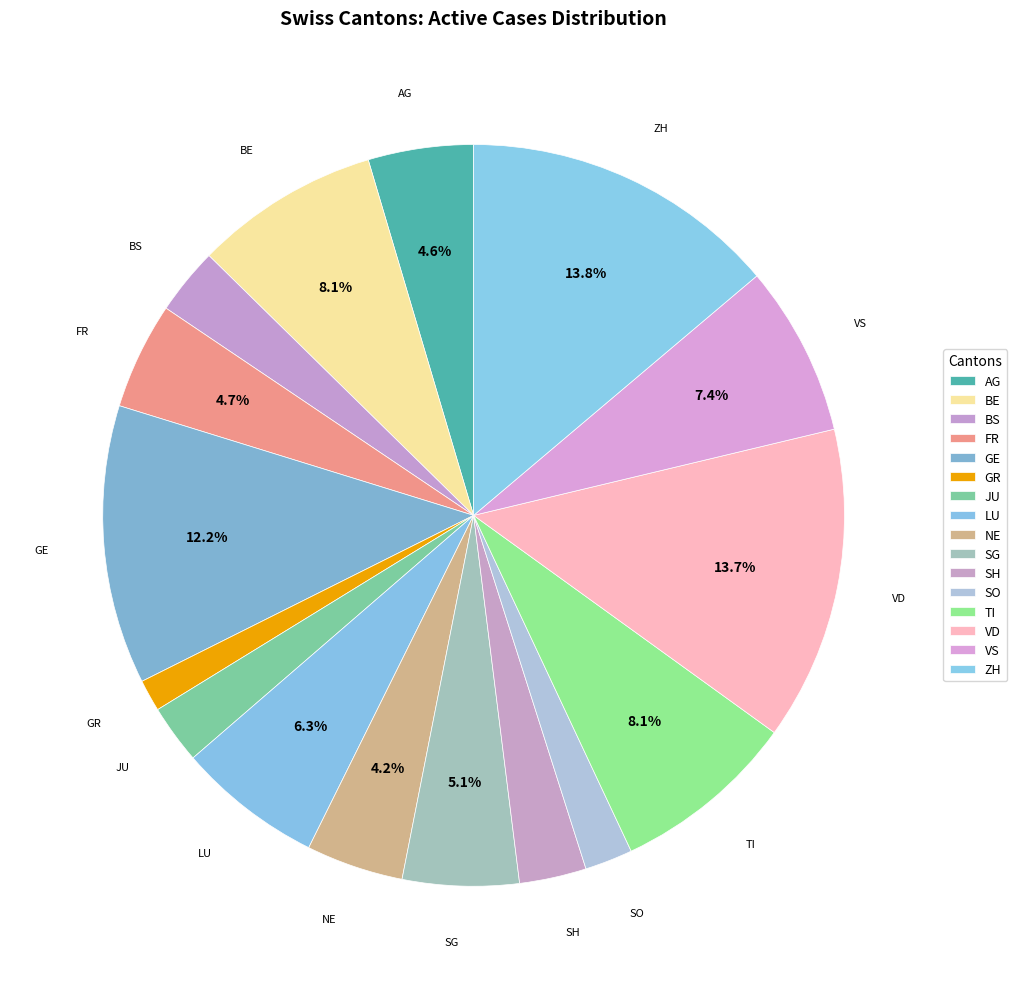

To the nearest percent, what percentage of the pie is SO?

2%